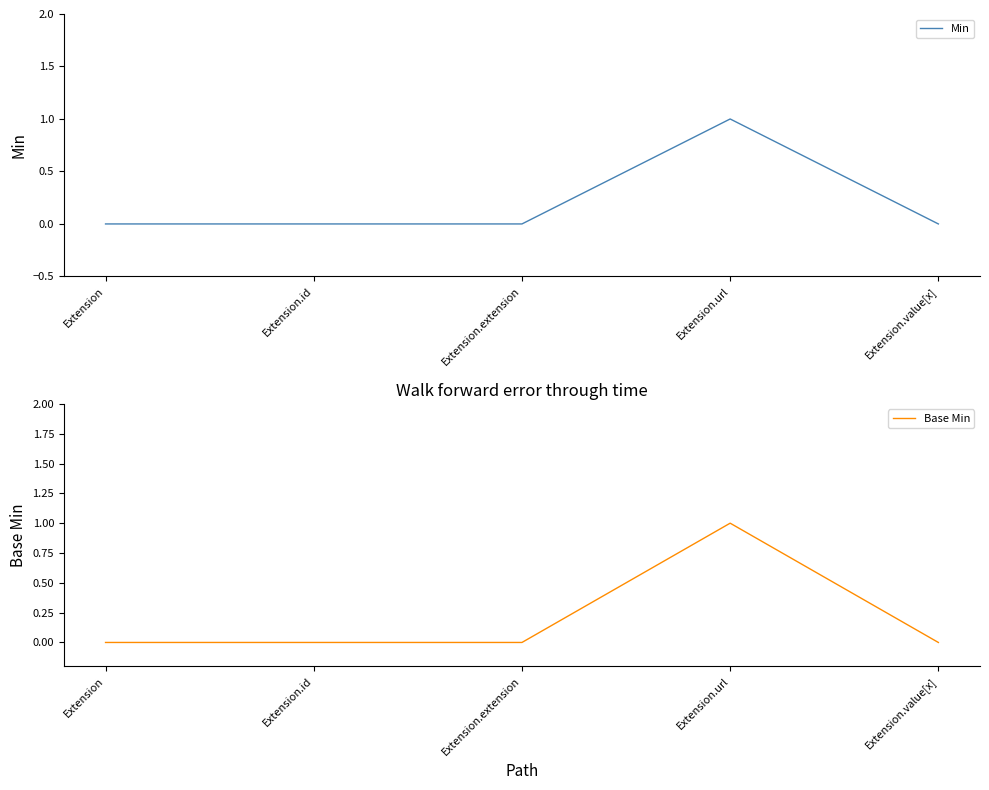

Reading left to right, list all the values displayed in this chart.

Min: 0	0	0	1	0
Base Min: 0	0	0	1	0